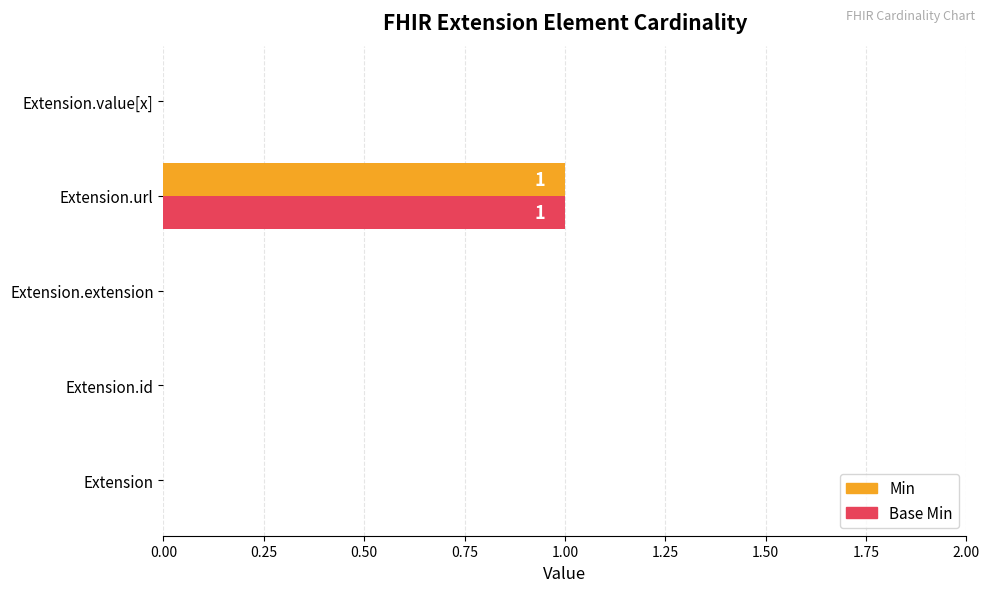

At which category is the sum across all series the highest?

Extension.url